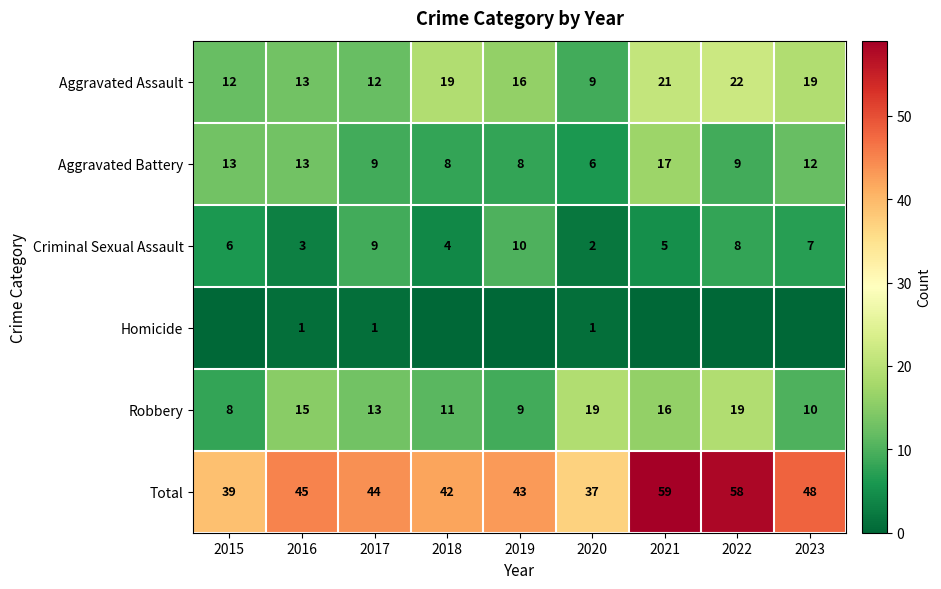

At which category is the sum across all series the highest?

2021